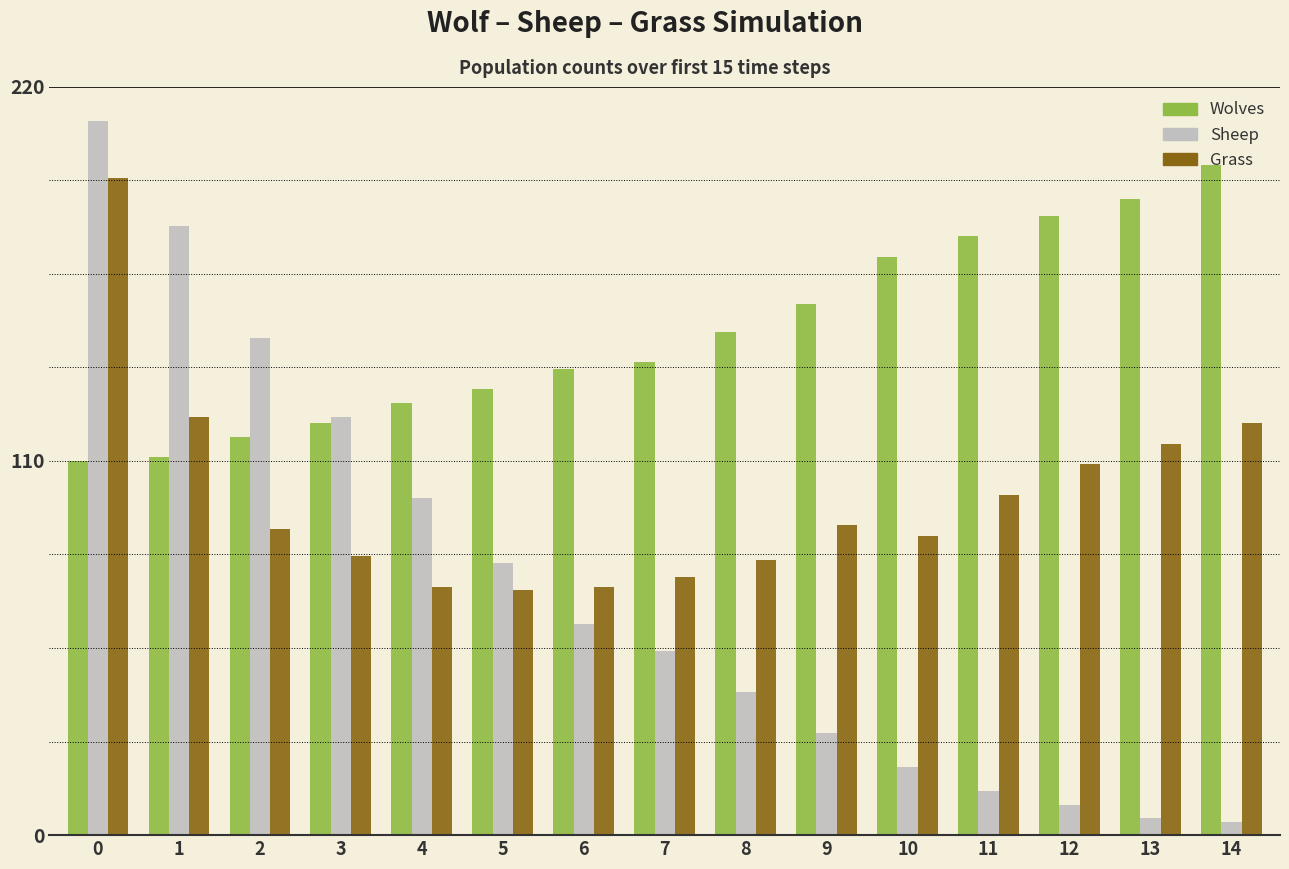

How many series are shown in this chart?

3